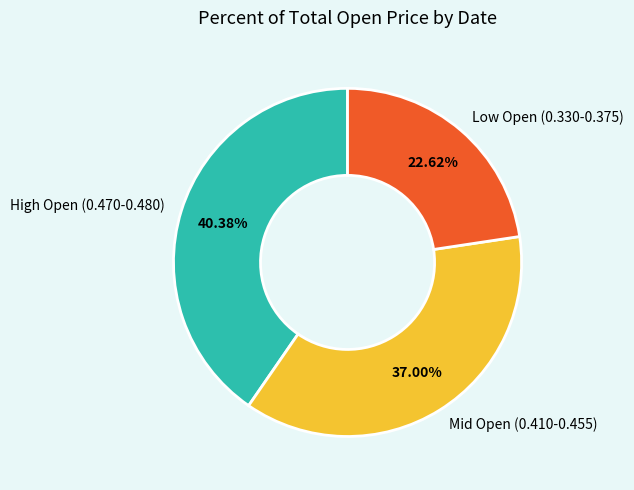

Does any single category account for the majority?

No